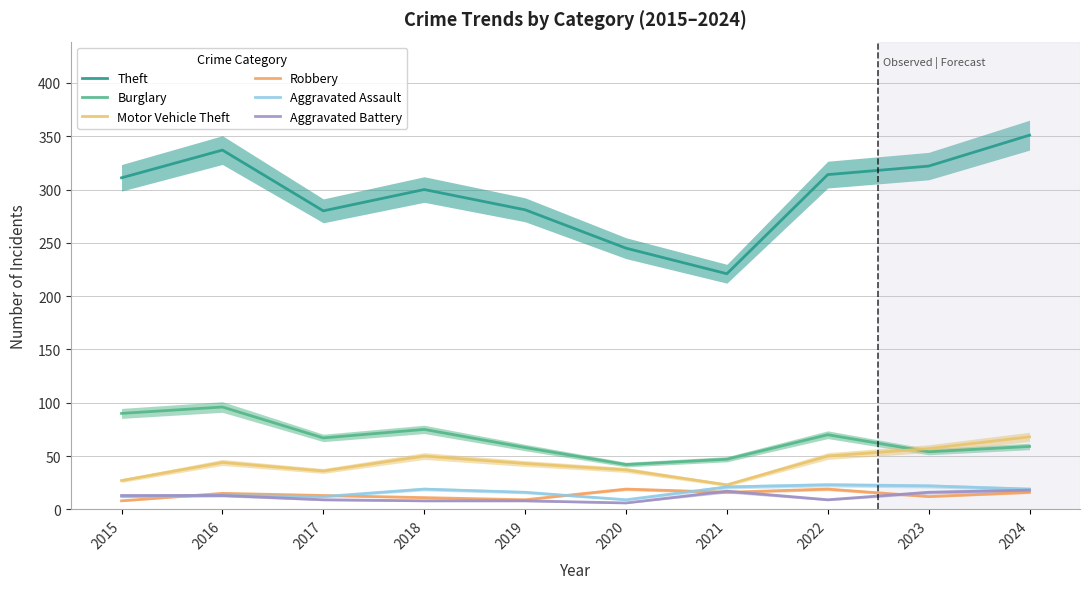

Reading left to right, what are all the values shown in this chart?

Theft: 311	337	280	300	281	245	221	314	322	351
Burglary: 90	96	67	75	58	42	47	70	54	59
Motor Vehicle Theft: 27	44	36	50	43	37	23	50	57	68
Robbery: 8	15	13	11	9	19	16	19	12	16
Aggravated Assault: 12	13	12	19	16	9	21	23	22	19
Aggravated Battery: 13	13	9	8	8	6	17	9	16	18